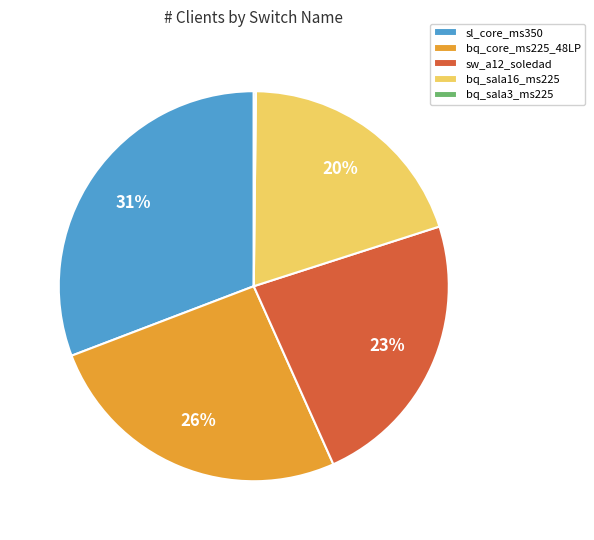

To the nearest percent, what percentage of the pie is bq_core_ms225_48LP?

26%